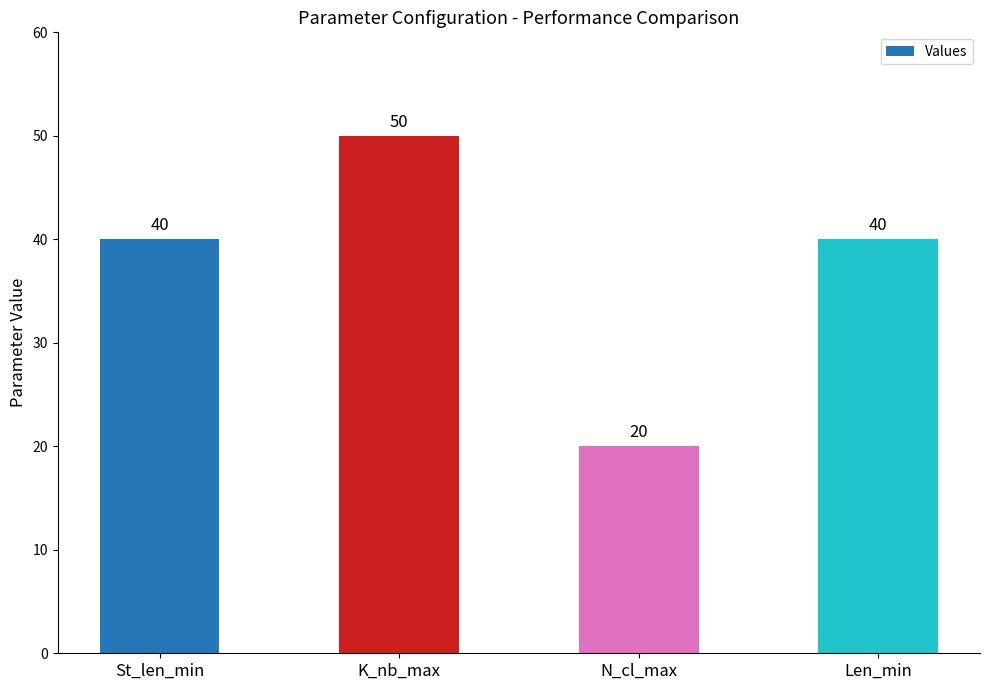

Between Len_min and N_cl_max, which is larger?

Len_min